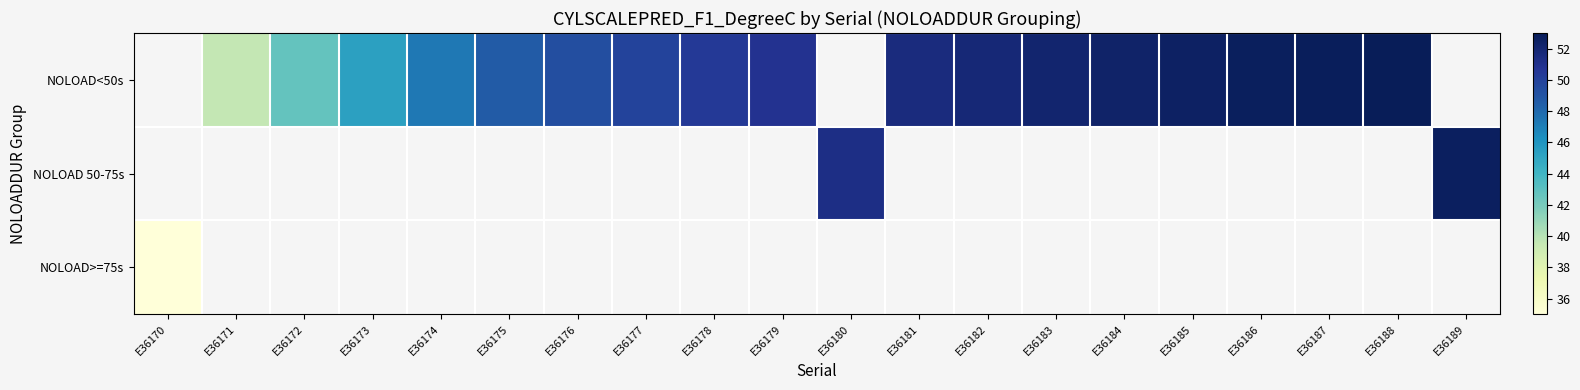

At which category does the chart reach its minimum across all series?

E36170